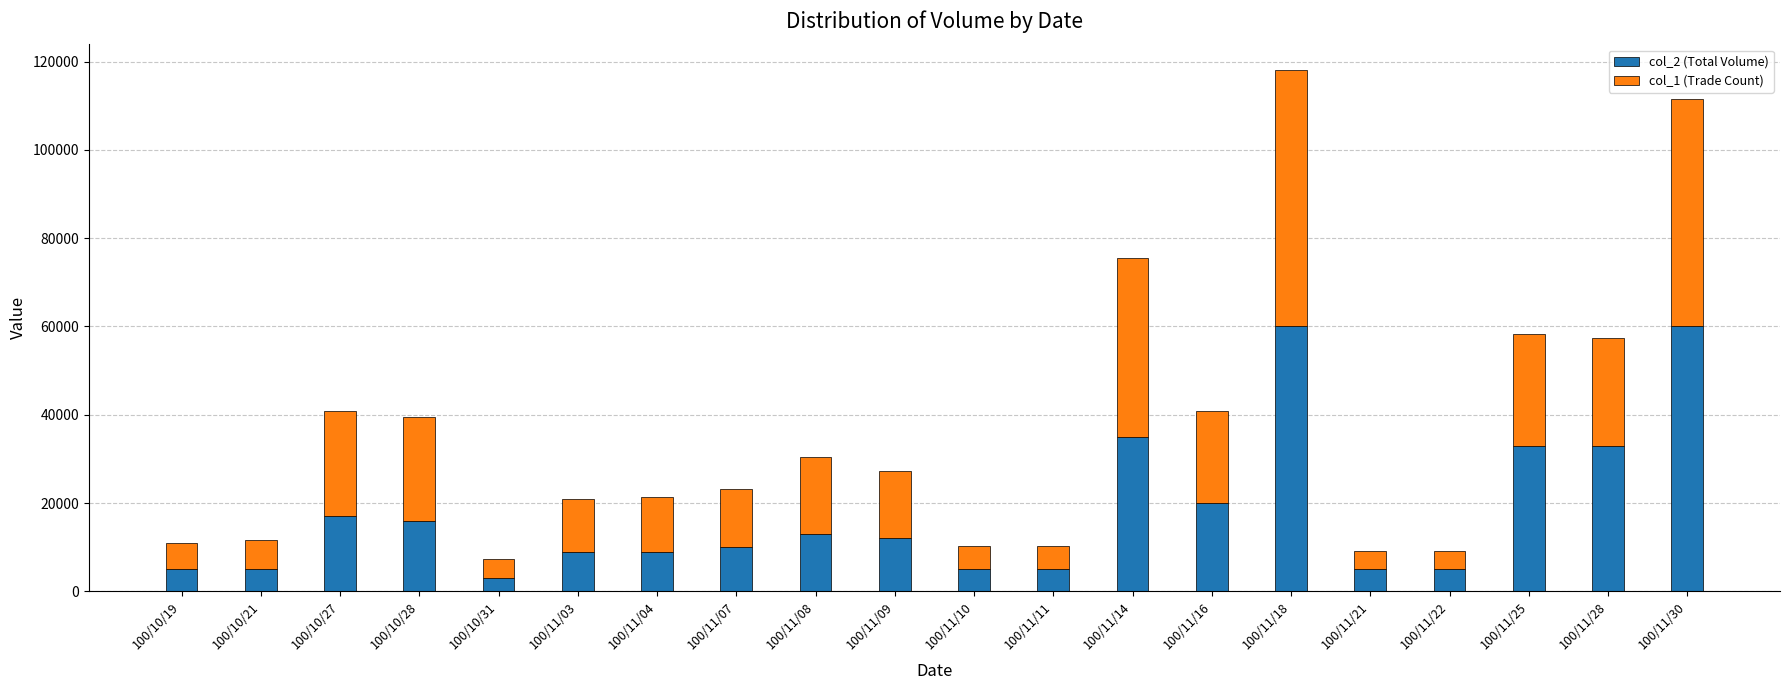

What is the highest value of the col_2 (Total Volume) series?

60000